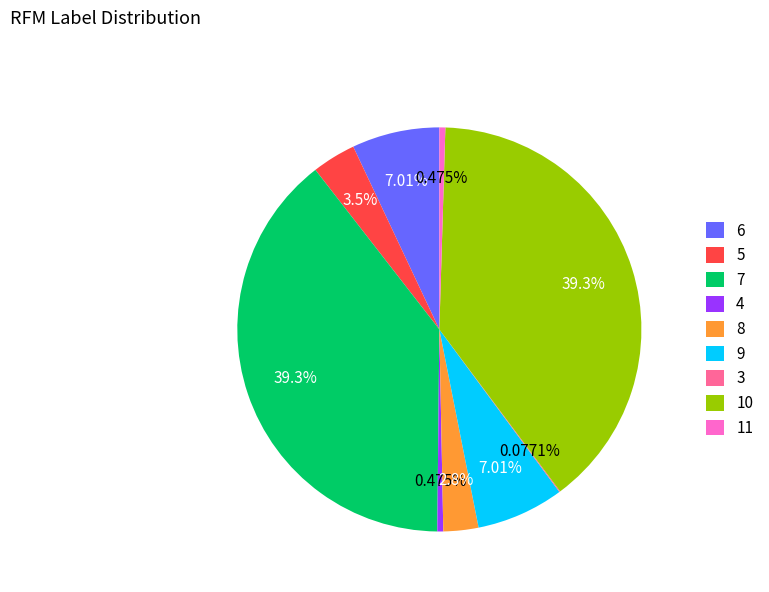

Does any single category account for the majority?

No